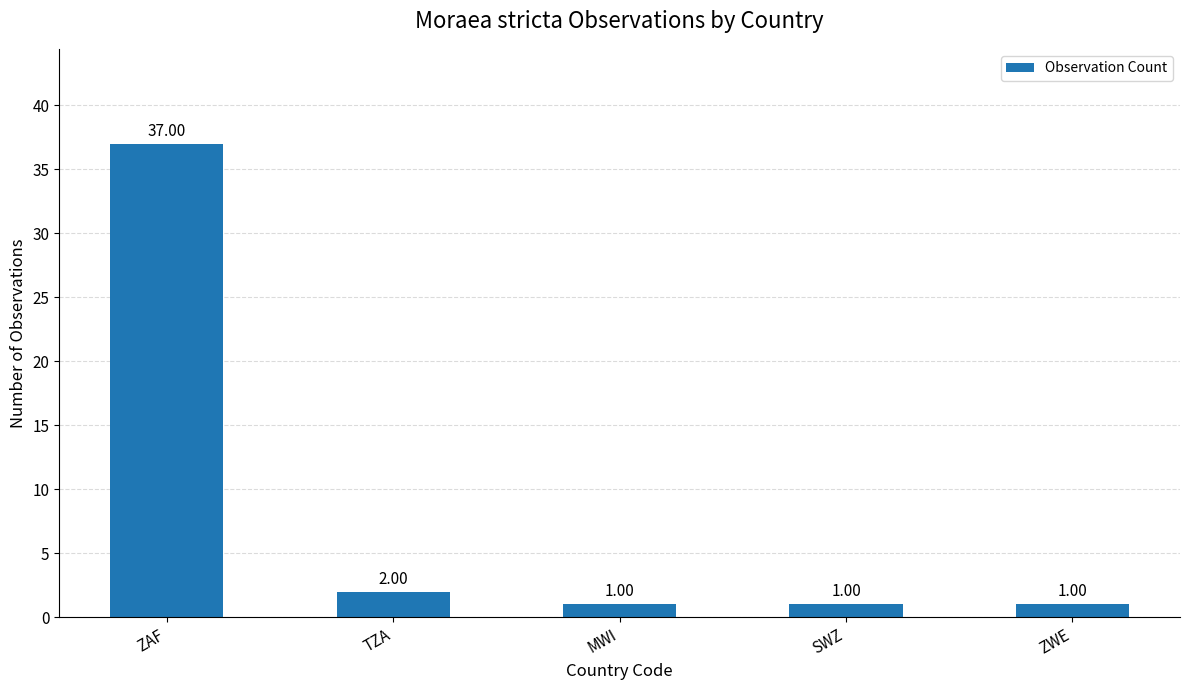

At which category does the chart reach its peak across all series?

ZAF